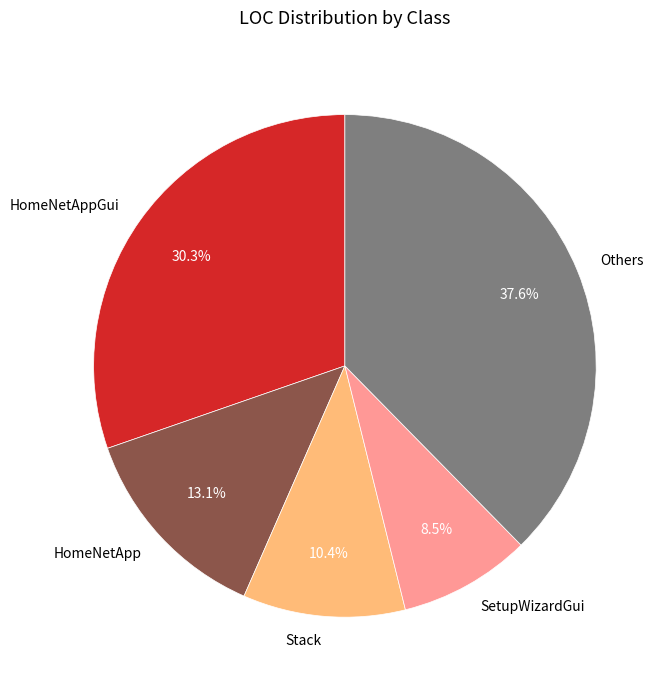

Which category has the smallest portion of the pie?

SetupWizardGui